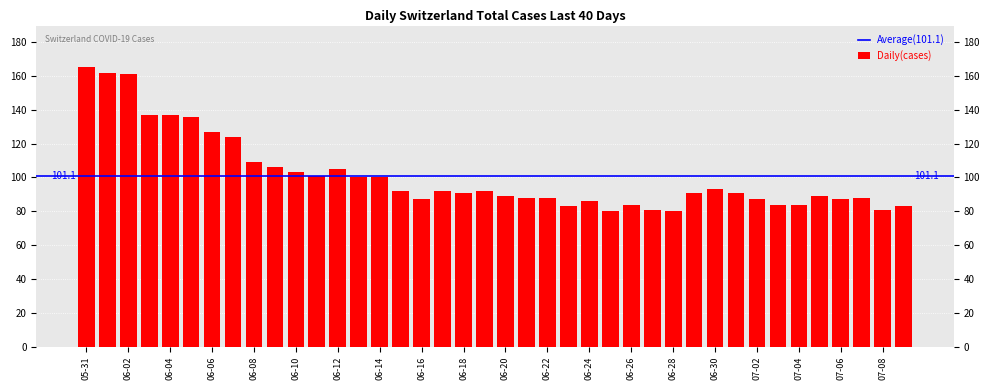

What is the greatest value displayed?

165